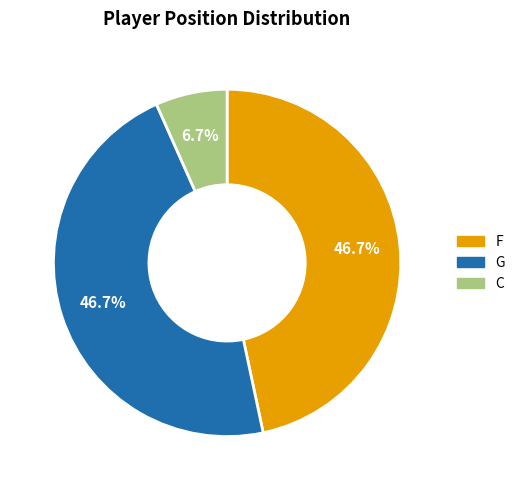

Which category has the smallest portion of the pie?

C